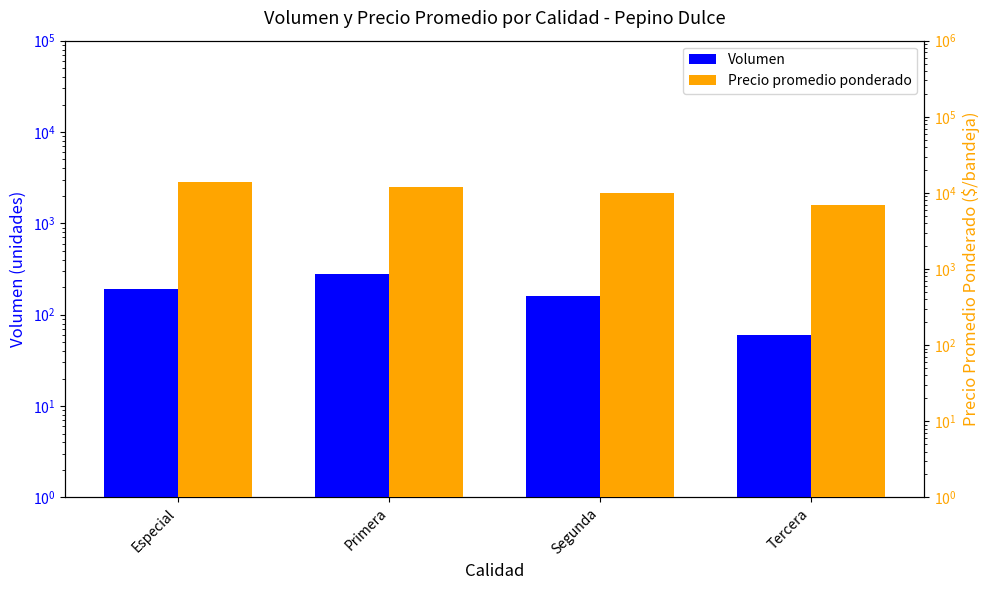

Count the Precio promedio ponderado values in the range 10000 to 14000.

3